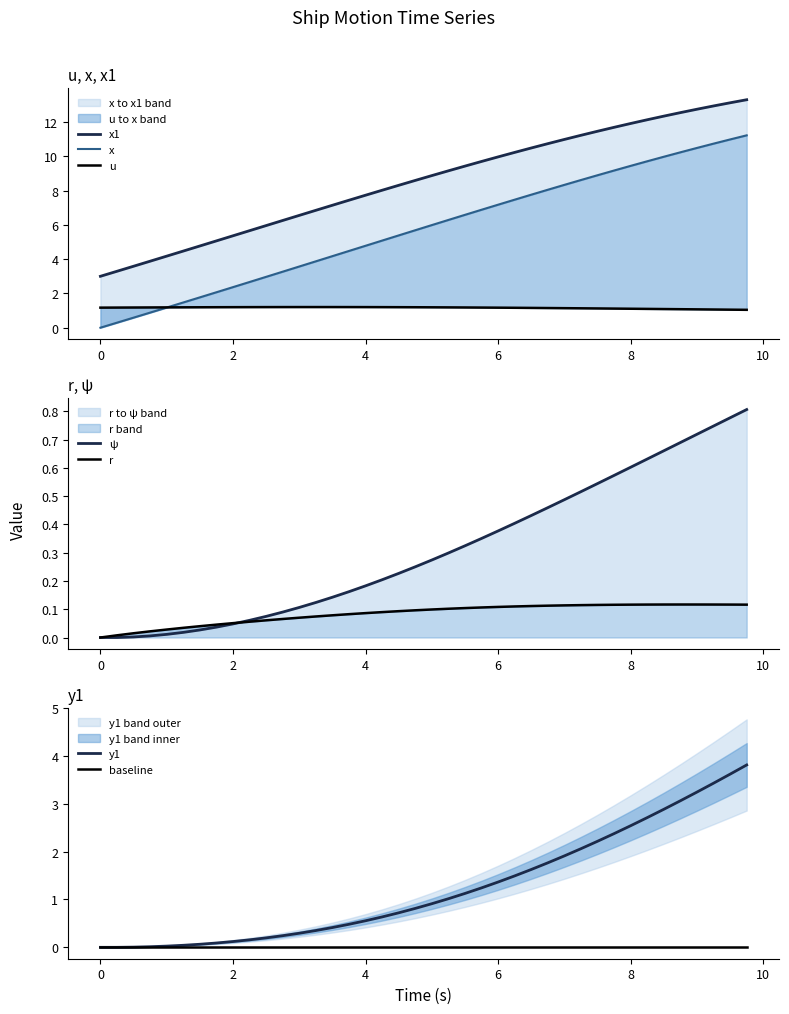

How many values in the y1 series exceed 0?

38